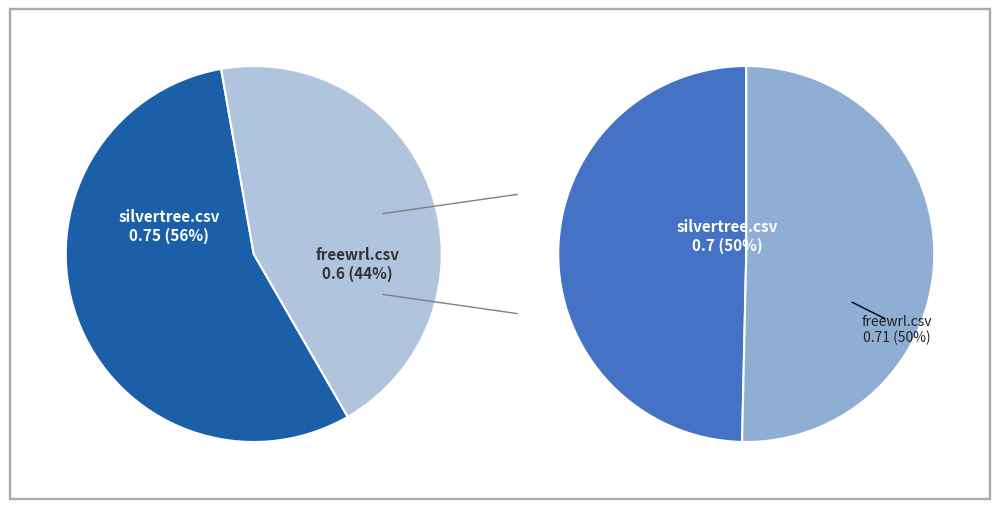

Between silvertree.csv and freewrl.csv, which is larger?

silvertree.csv